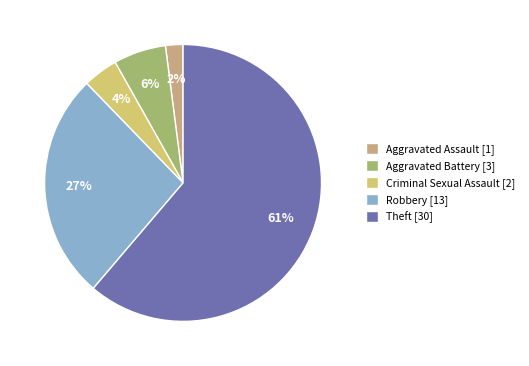

Which slice is the smallest?

Aggravated Assault